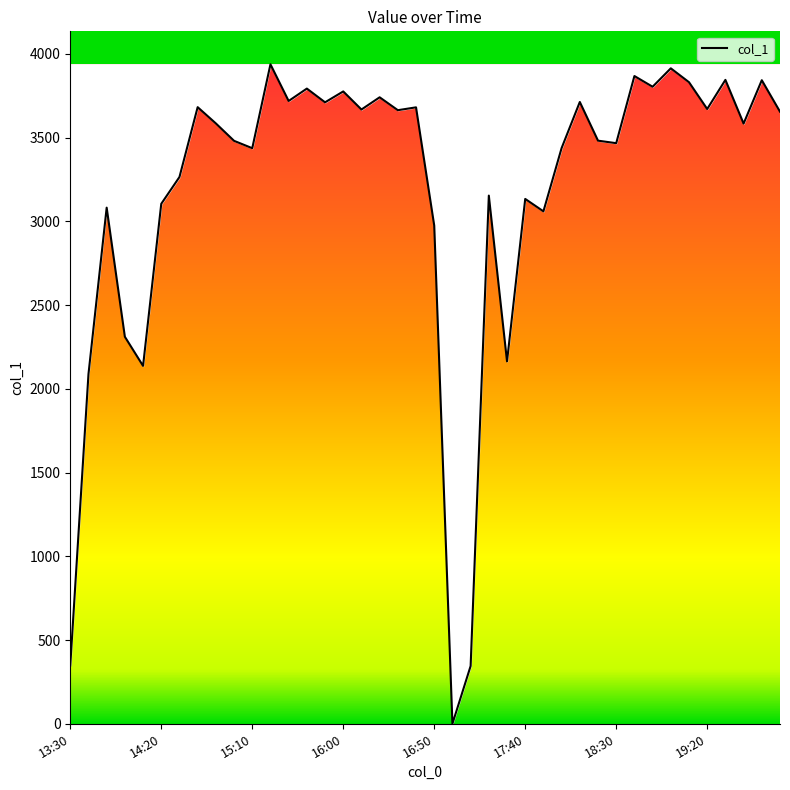

What is the difference between the maximum and minimum values?

3938